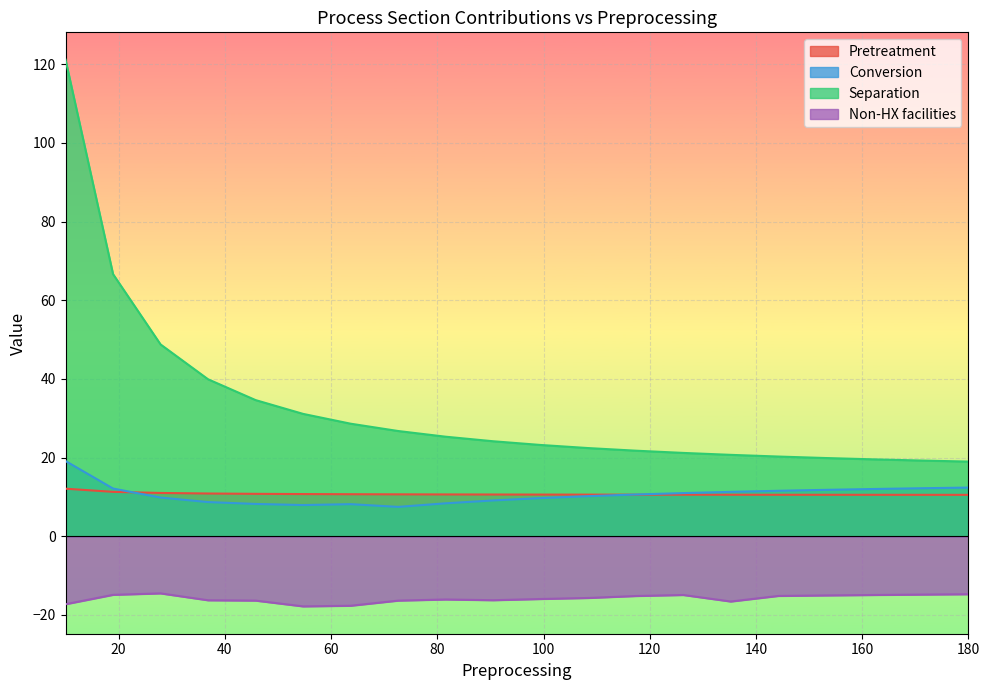

True or false: Pretreatment and Separation cross at least once.

False